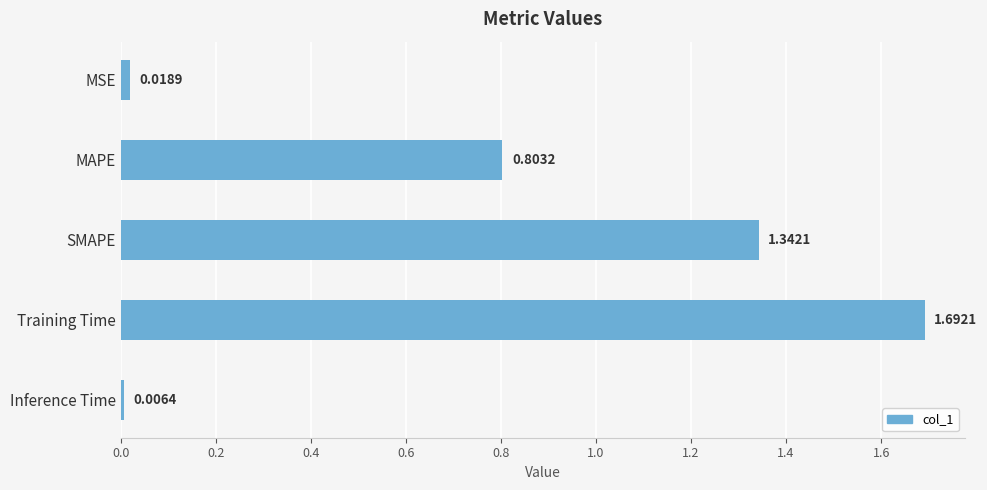

List the labels in order of value, largest first.

Training Time, SMAPE, MAPE, MSE, Inference Time